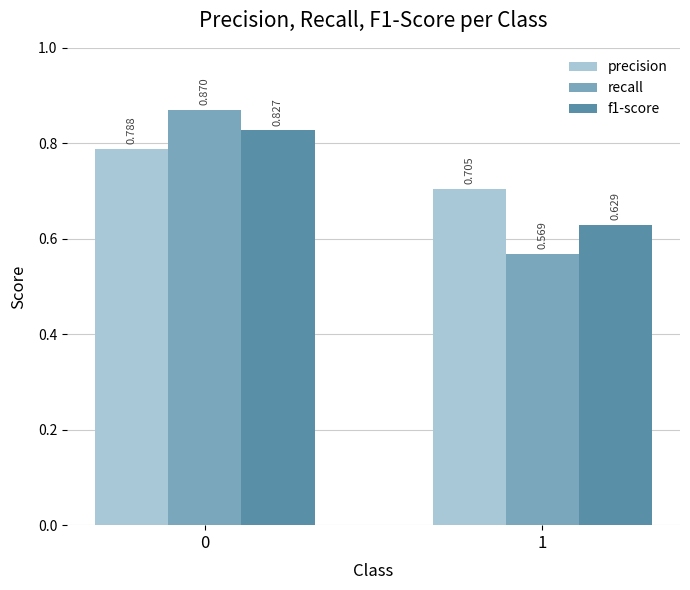

Which series has the widest spread of values?

recall